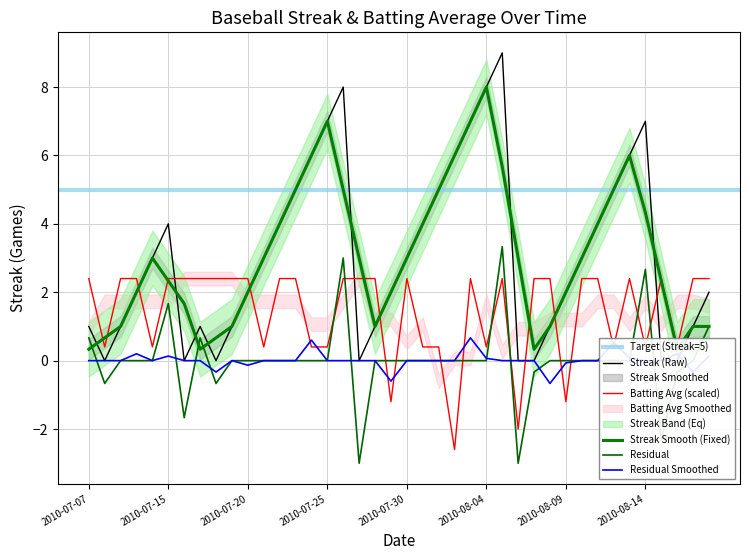

After their last crossing, which series has the higher values: Batting Average1 or Streak?

Batting Average1